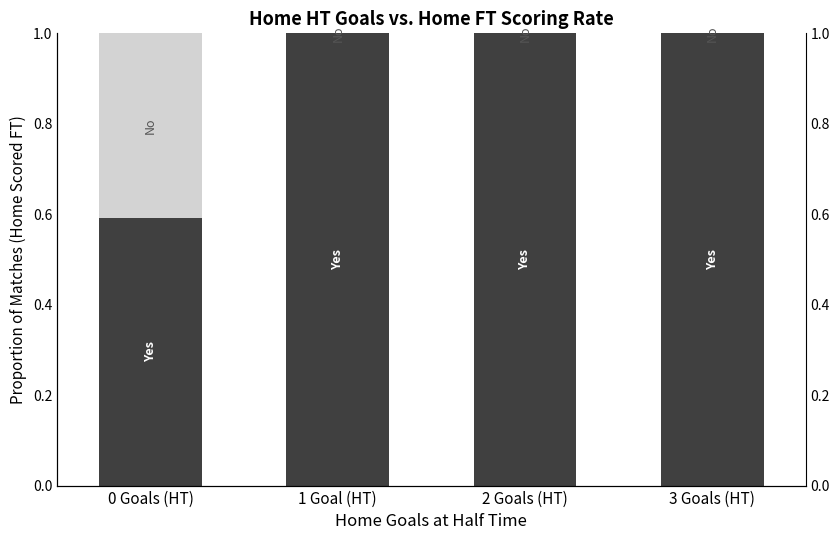

List the series in order of their overall mean, highest first.

Yes (Home Scored FT), No